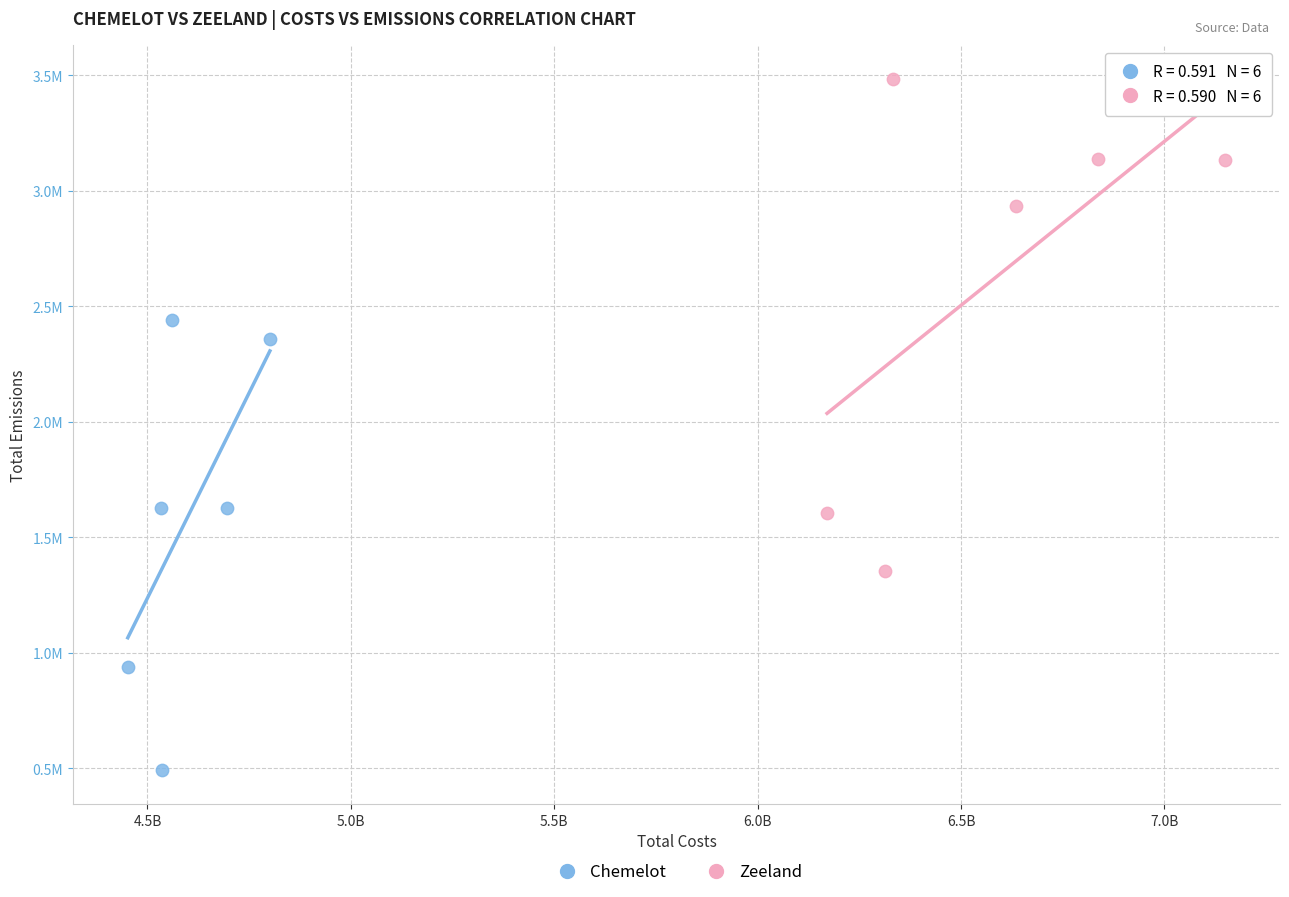

What are all the series names shown in the legend?

Chemelot, Zeeland